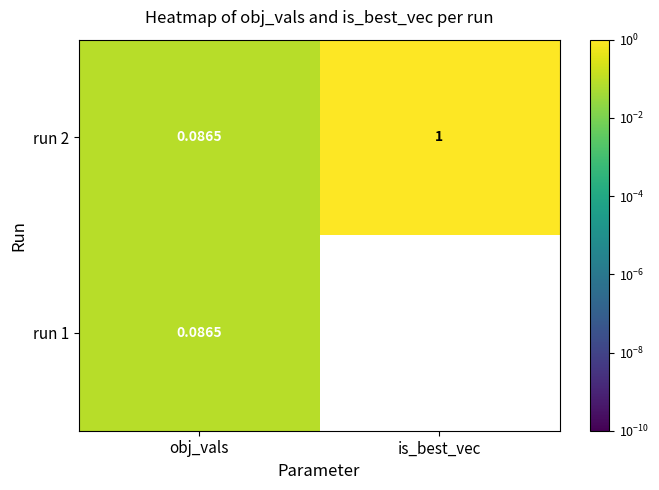

How many series are shown in this chart?

2